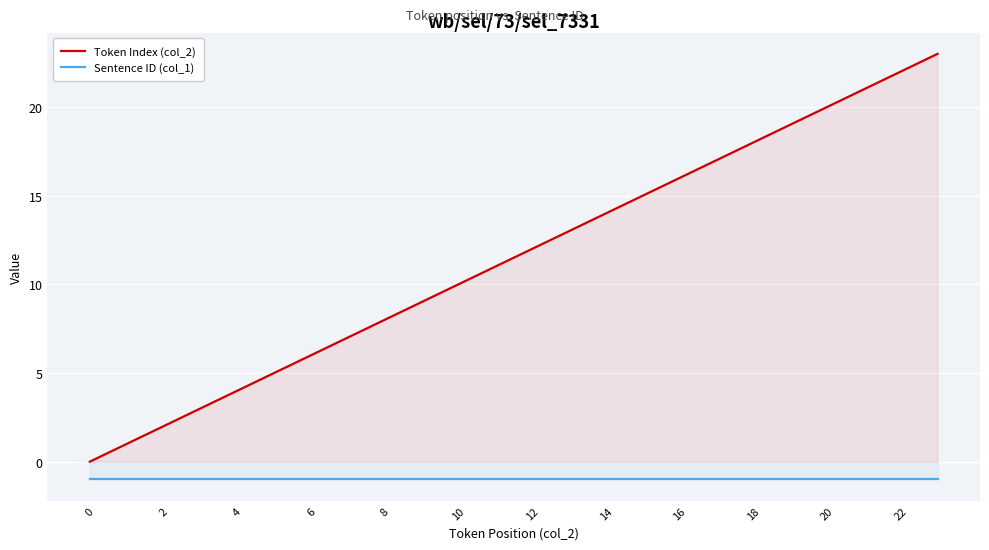

What is the minimum value shown in the chart?

-1